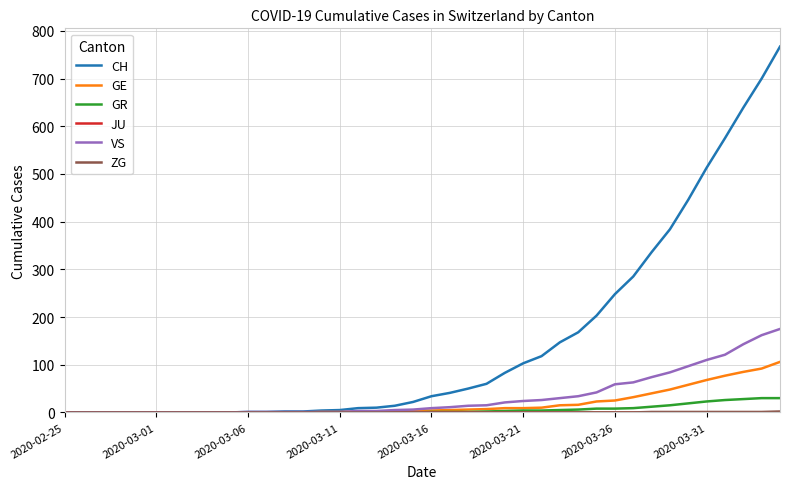

Which series has the largest total across all categories?

CH